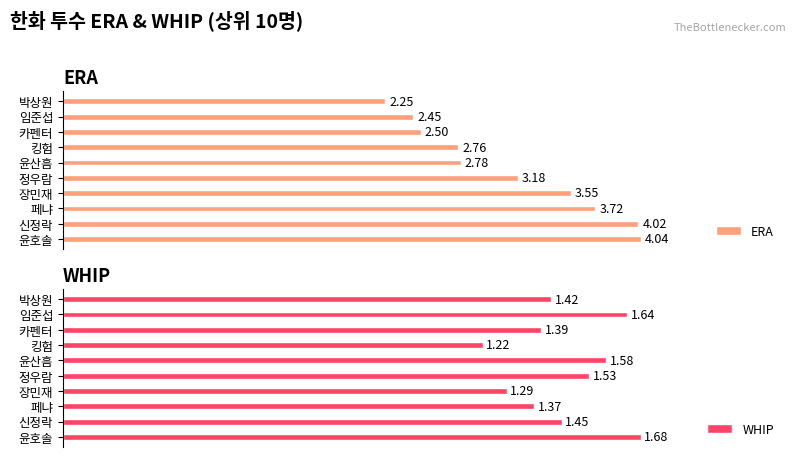

What is the difference between the second highest and minimum values in the WHIP series?

0.4